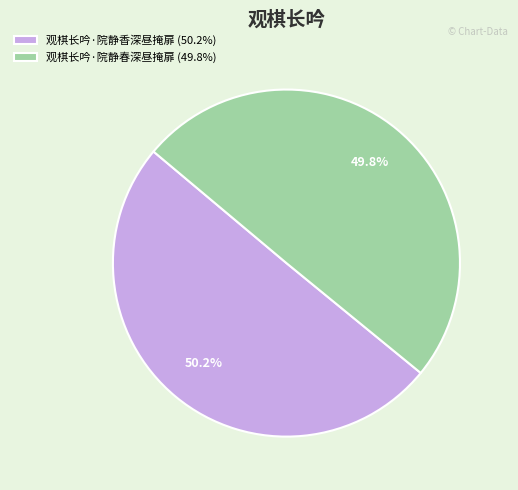

To the nearest percent, what percentage of the pie is 观棋长吟·院静春深昼掩扉?

50%